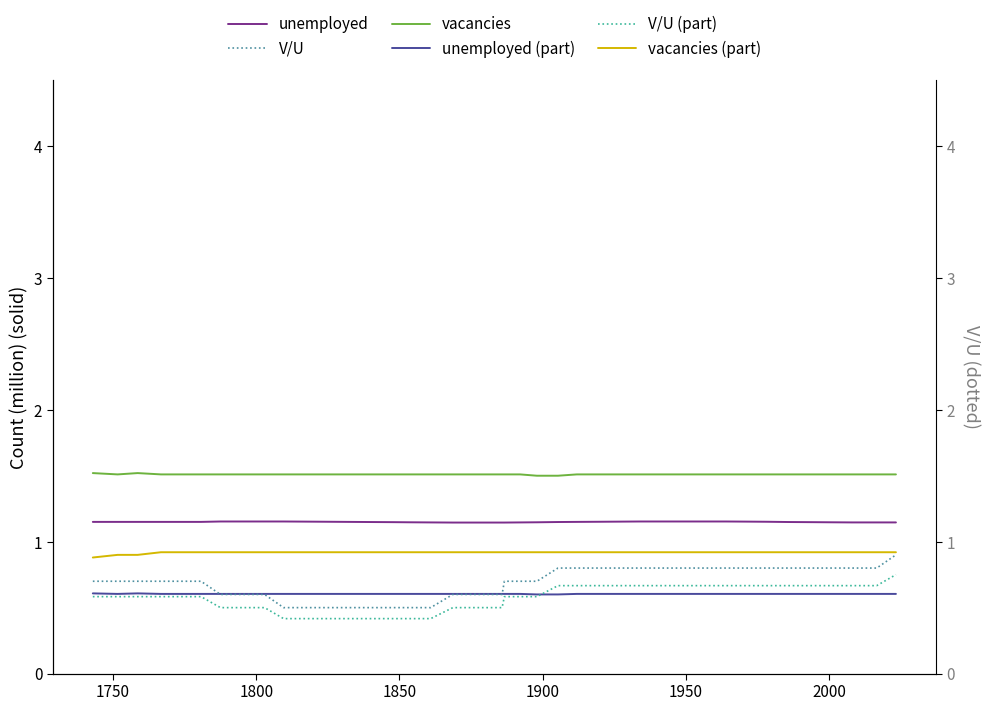

How many categories are shown in the chart?

40